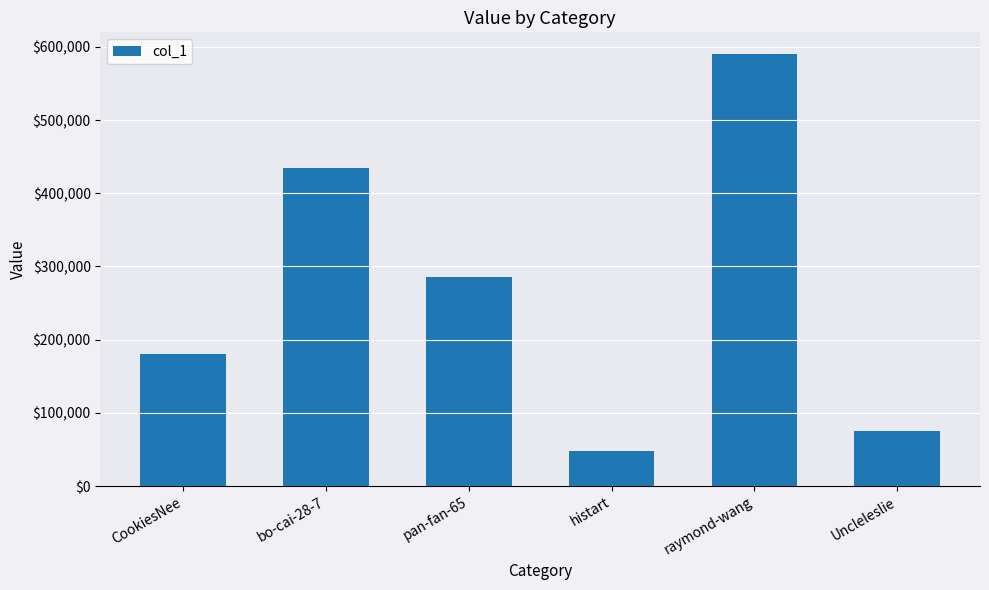

How many series are shown in this chart?

1